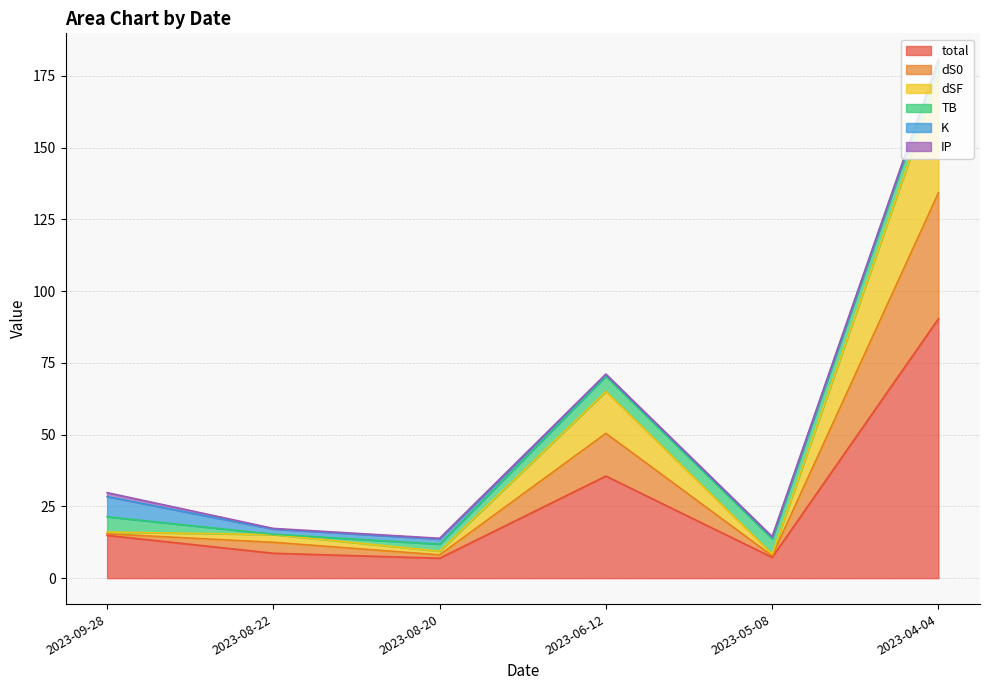

Is the value of dS0 at 2023-08-20 greater than the value of dSF at 2023-08-22?

No